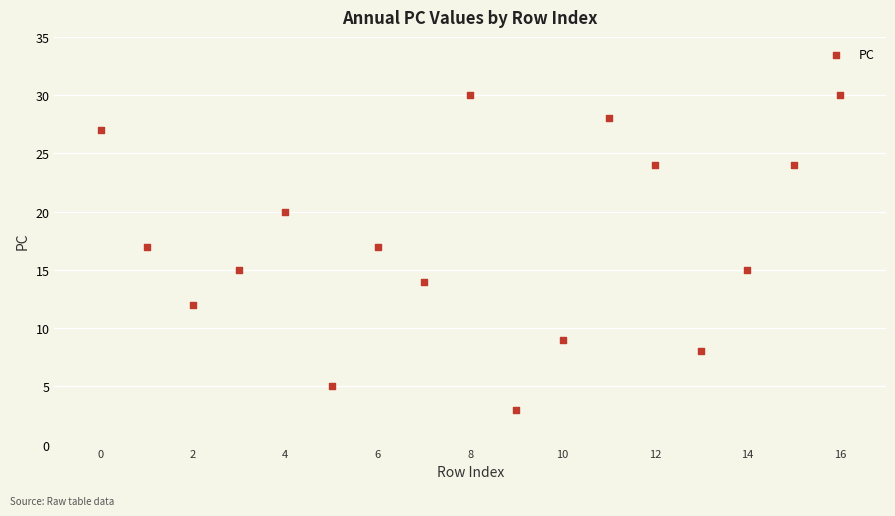

What is the range of Y values (max minus min)?

27